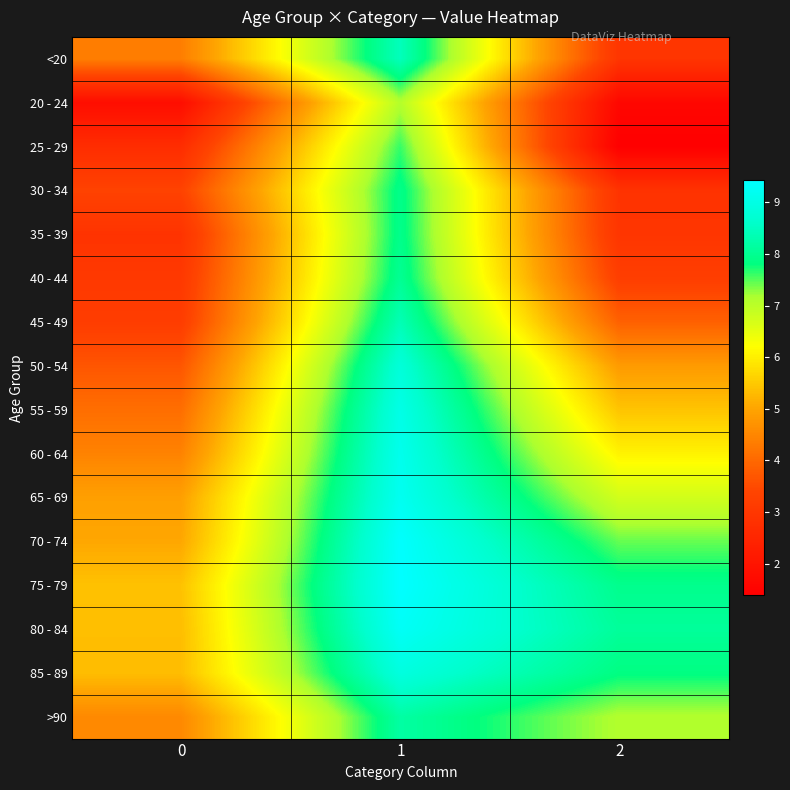

Reading right to left, extract all data points from this chart.

<20: 2=2.9	1=8.4	0=4.4
20 - 24: 2=1.6	1=7.1	0=1.8
25 - 29: 2=1.4	1=7.6	0=2.7
30 - 34: 2=2.9	1=7.9	0=3.3
35 - 39: 2=2.9	1=7.9	0=2.9
40 - 44: 2=3.2	1=8.0	0=3.0
45 - 49: 2=3.9	1=8.4	0=3.2
50 - 54: 2=4.8	1=8.8	0=3.7
55 - 59: 2=5.4	1=9.0	0=4.1
60 - 64: 2=6.1	1=9.1	0=4.4
65 - 69: 2=6.7	1=9.2	0=4.9
70 - 74: 2=7.4	1=9.4	0=5.0
75 - 79: 2=8.0	1=9.4	0=5.4
80 - 84: 2=8.1	1=9.3	0=5.3
85 - 89: 2=7.8	1=8.9	0=5.3
>90: 2=7.1	1=8.2	0=4.5